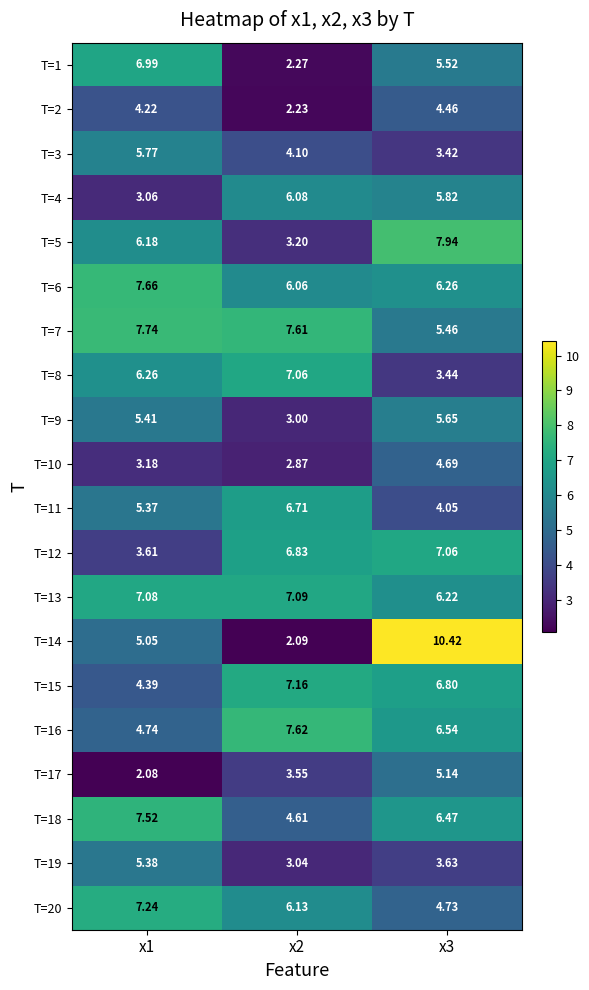

What is the spread (max minus min) of values at x3?

7.0